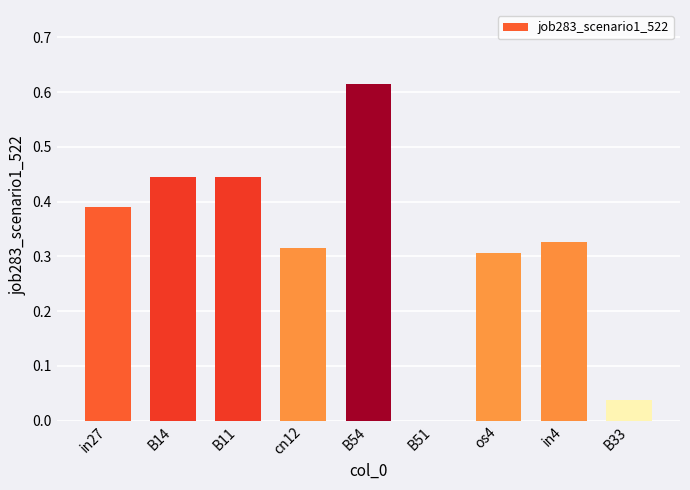

How many values exceed 0?

8